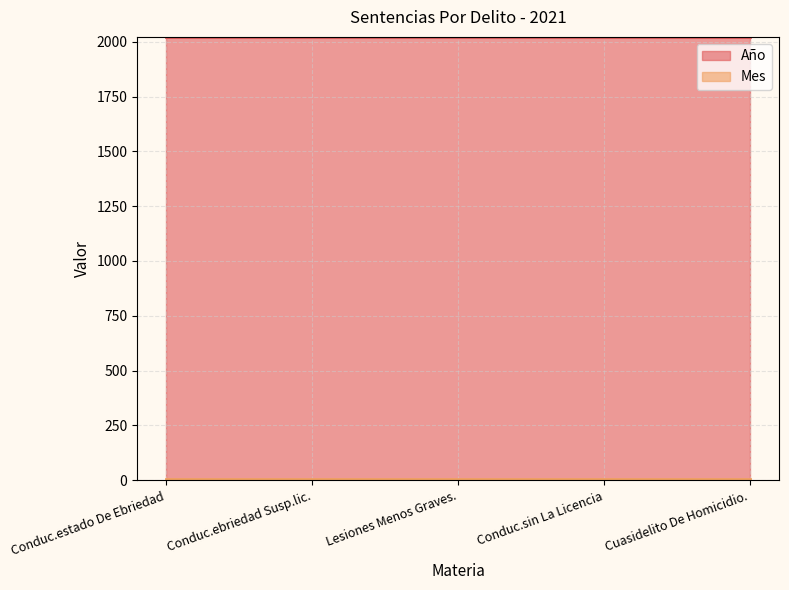

What is the average value of the Año series?

2021